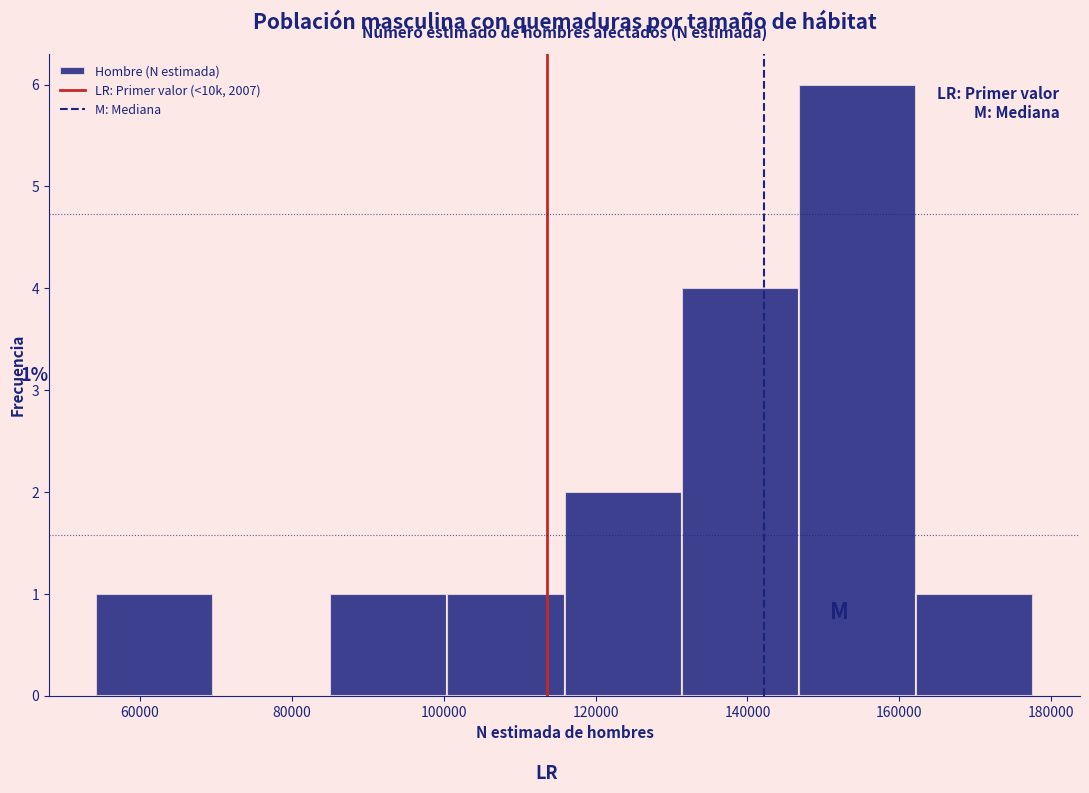

Which range on the x-axis has the tallest bar?

146000 to 162000